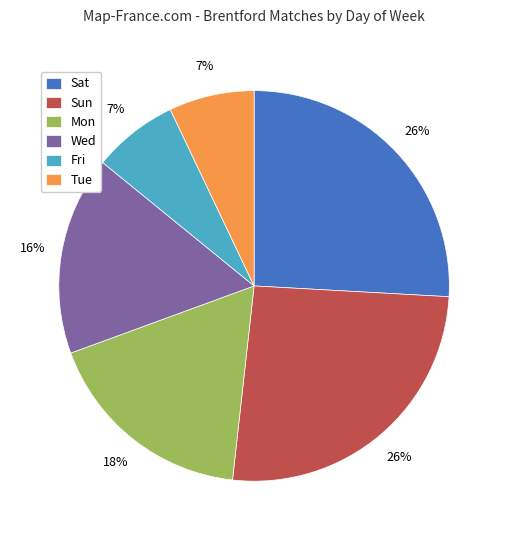

How many slices are in this pie chart?

6